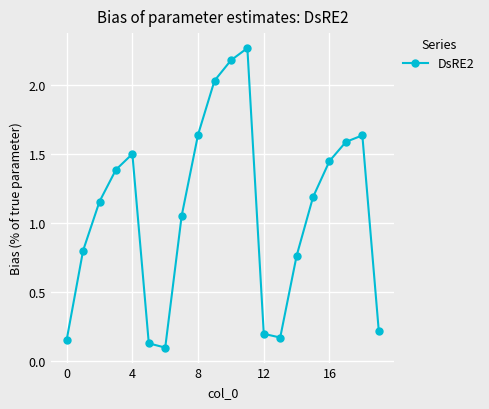

Does the chart have visible grid lines?

Yes